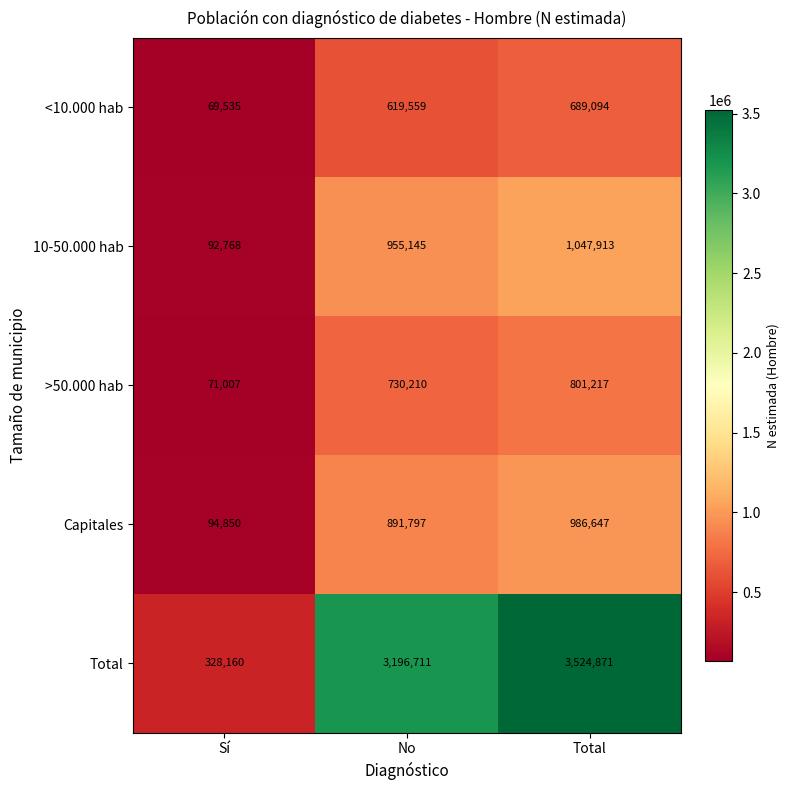

Reading left to right, what are all the values shown in this chart?

<10.000 hab: 69535	619559	689094
10-50.000 hab: 92768	955145	1047913
>50.000 hab: 71007	730210	801217
Capitales: 94850	891797	986647
Total: 328160	3196711	3524871